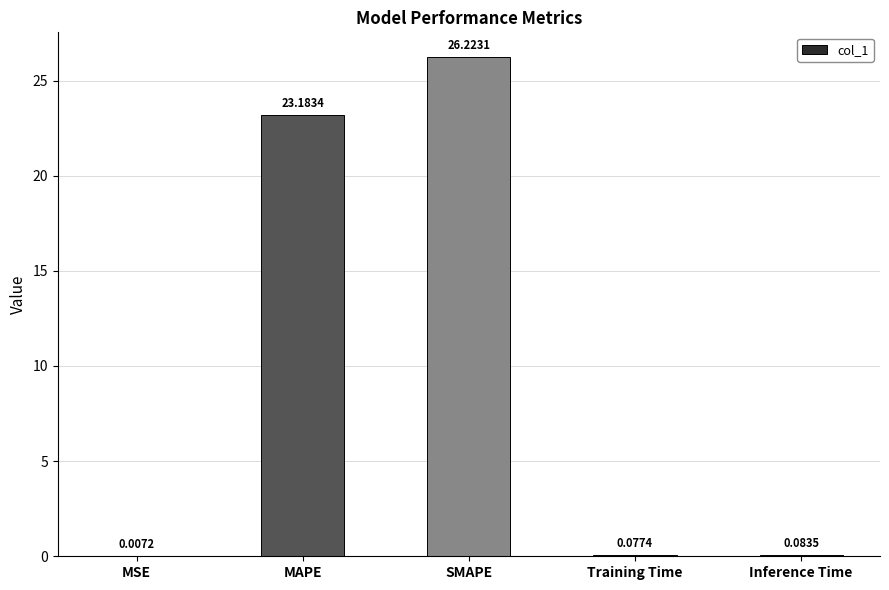

What is the sum of all values?

49.6